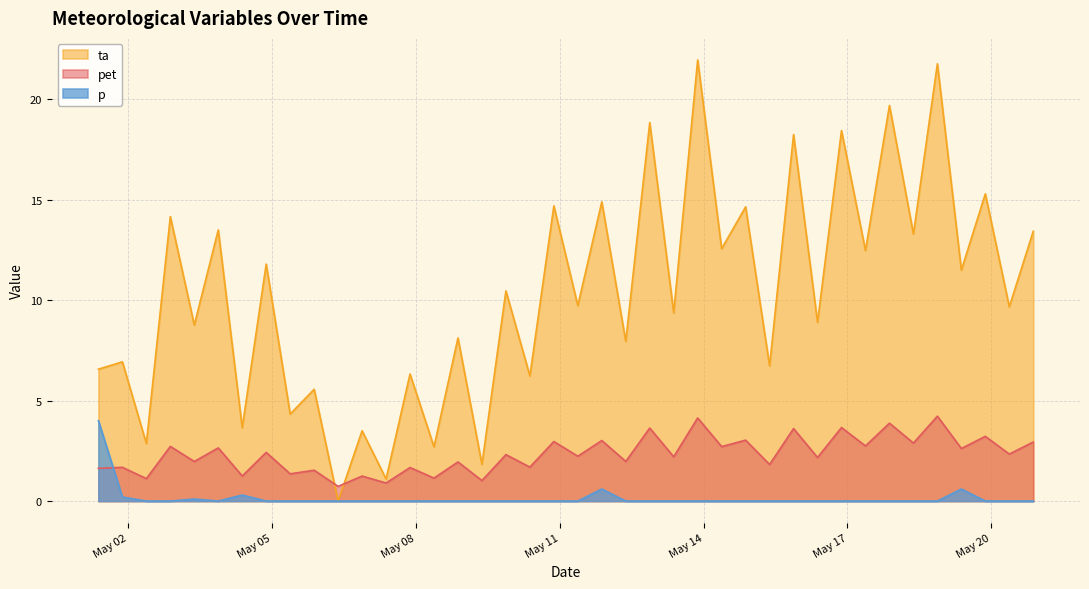

What is the value of the pet point at the 27th from the left?

2.7